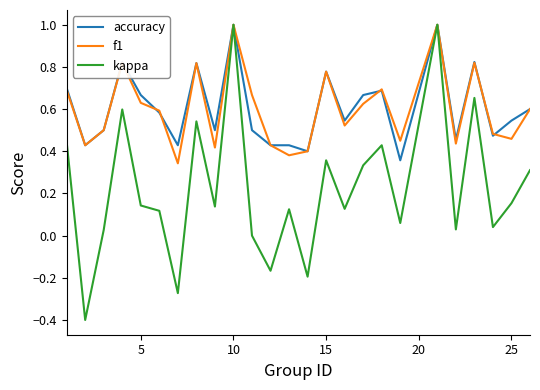

How many interior local peaks does the kappa series have?

8